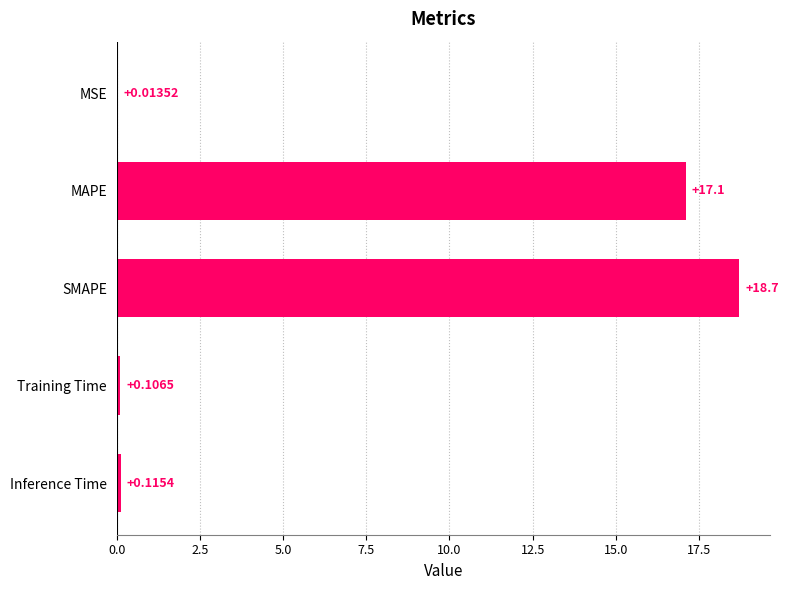

Which label corresponds to the largest value in the chart?

SMAPE